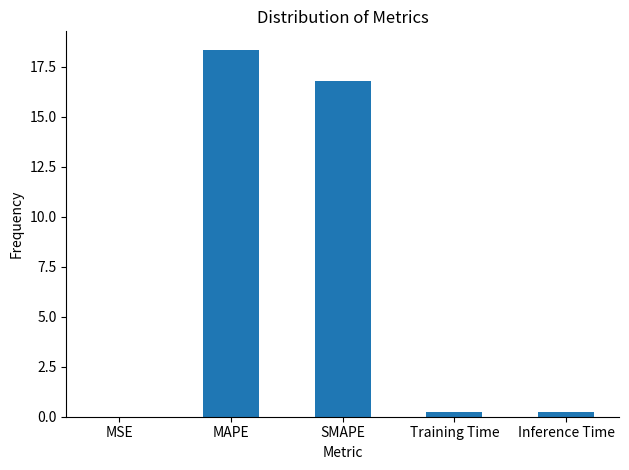

What is the greatest value displayed?

18.4